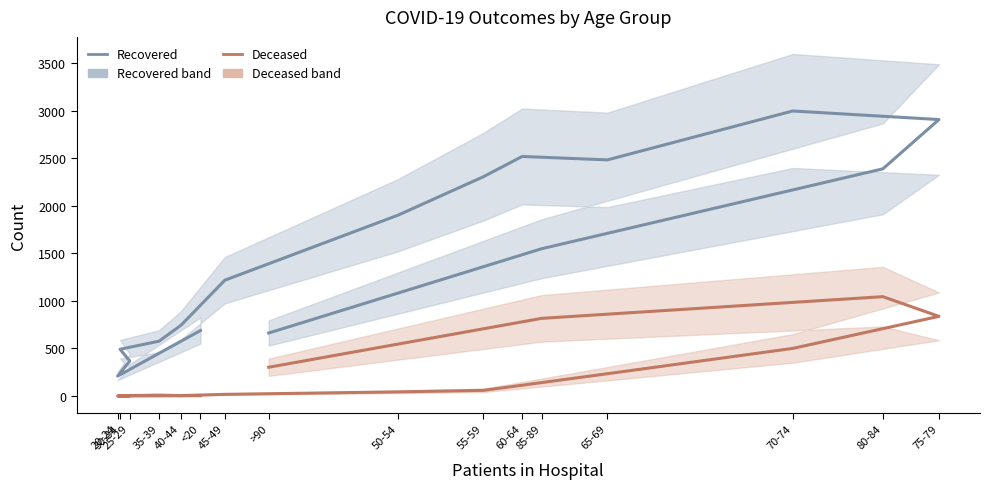

At 70-74, list the series in order from largest to smallest.

patients_recovered, patients_deceased